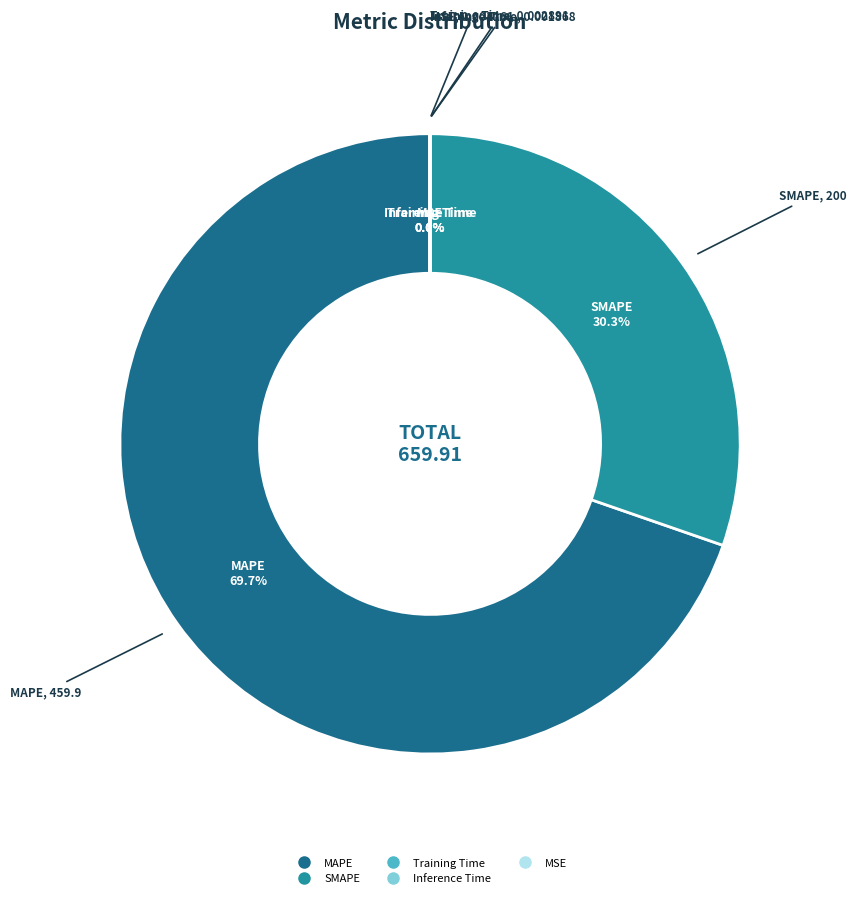

Is there a majority slice in this chart?

Yes